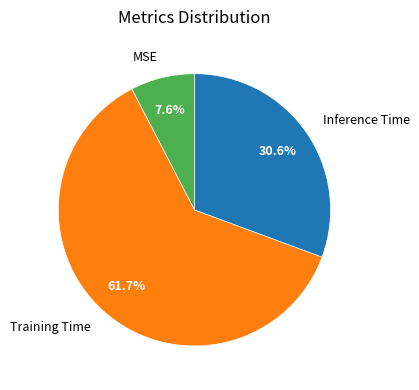

Does Training Time account for over 50% of the chart?

Yes